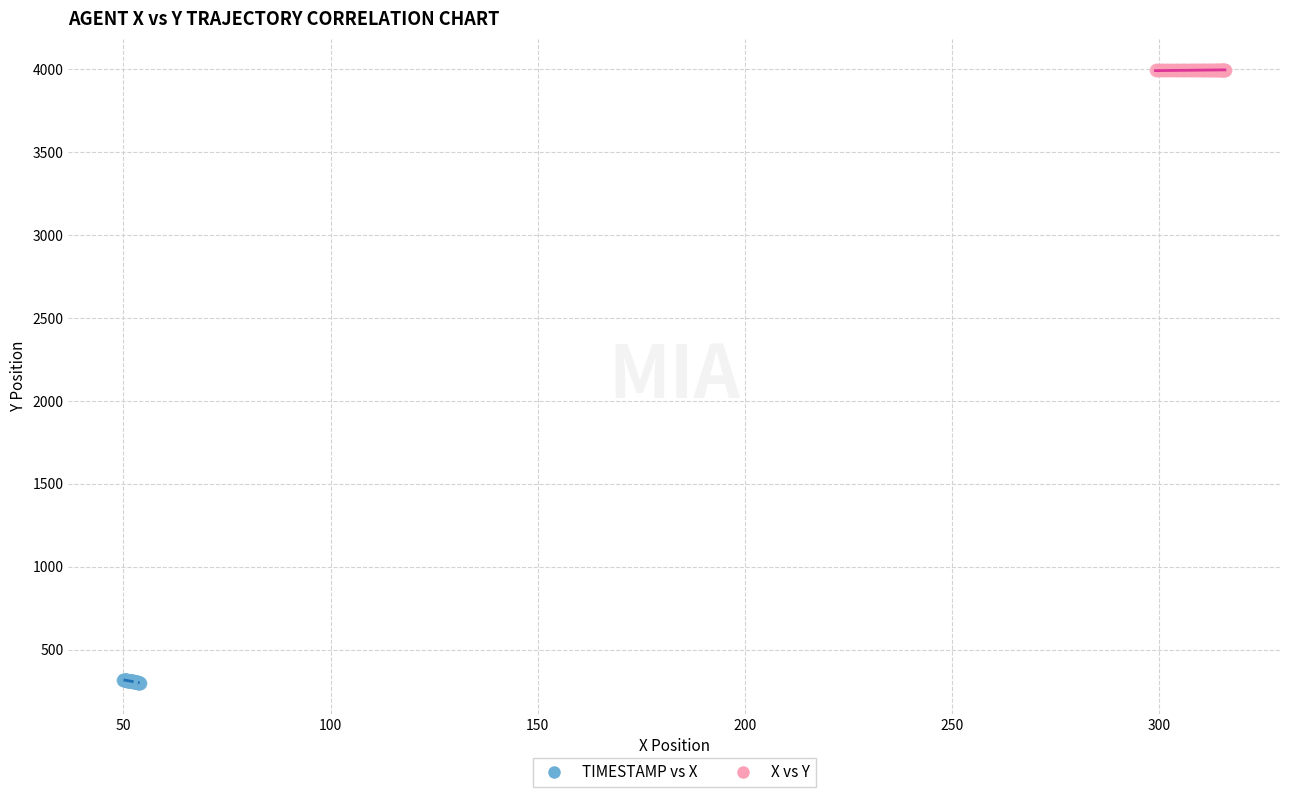

What are all the series names shown in the legend?

TIMESTAMP vs X, X vs Y